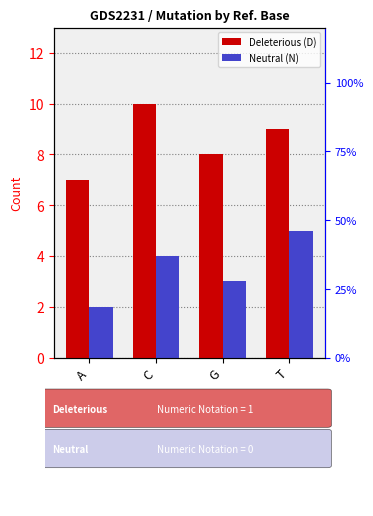

What are all the series names shown in the legend?

Deleterious (D), Neutral (N)